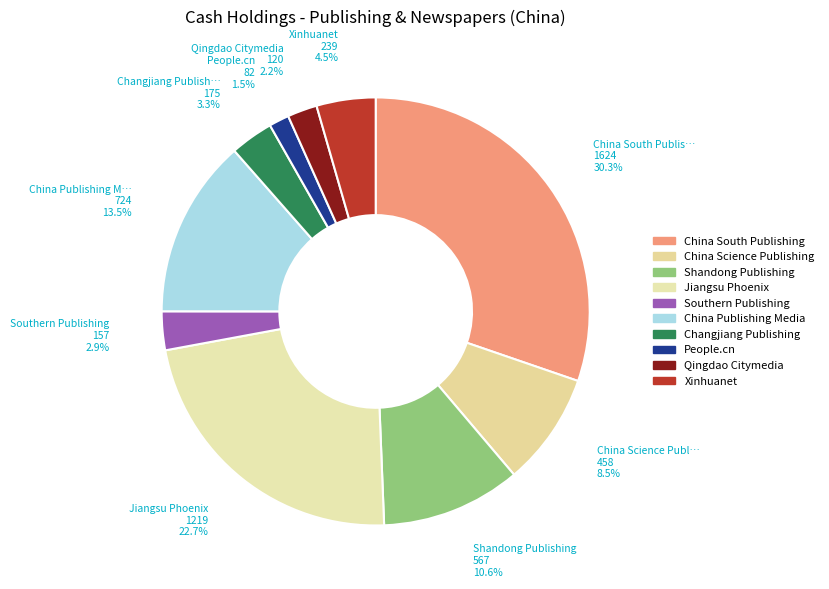

Is the sum of China South Publishing and Southern Publishing greater than half?

No